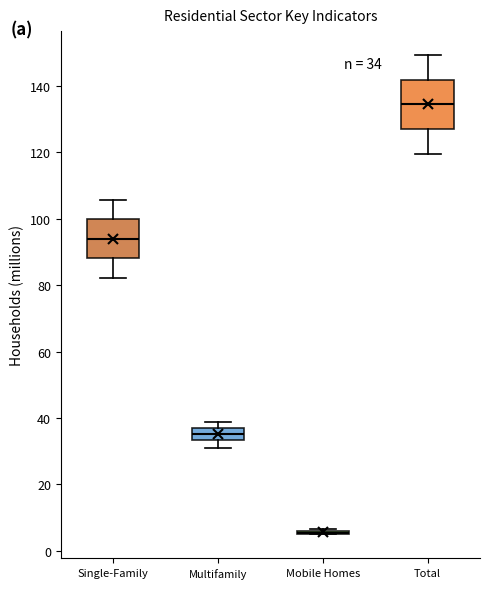

Which box is the tallest, from its lower edge to its upper edge?

Total